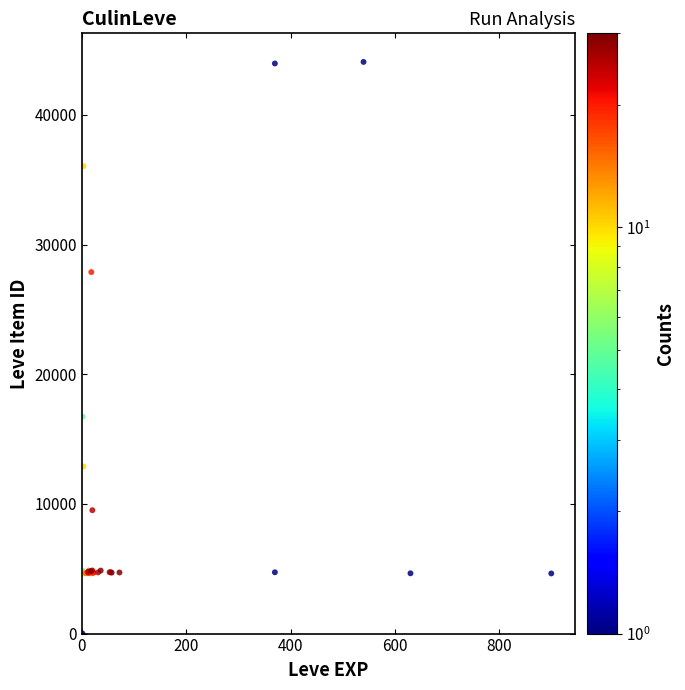

What Y value in the scatter plot is closest to 22050?

16734